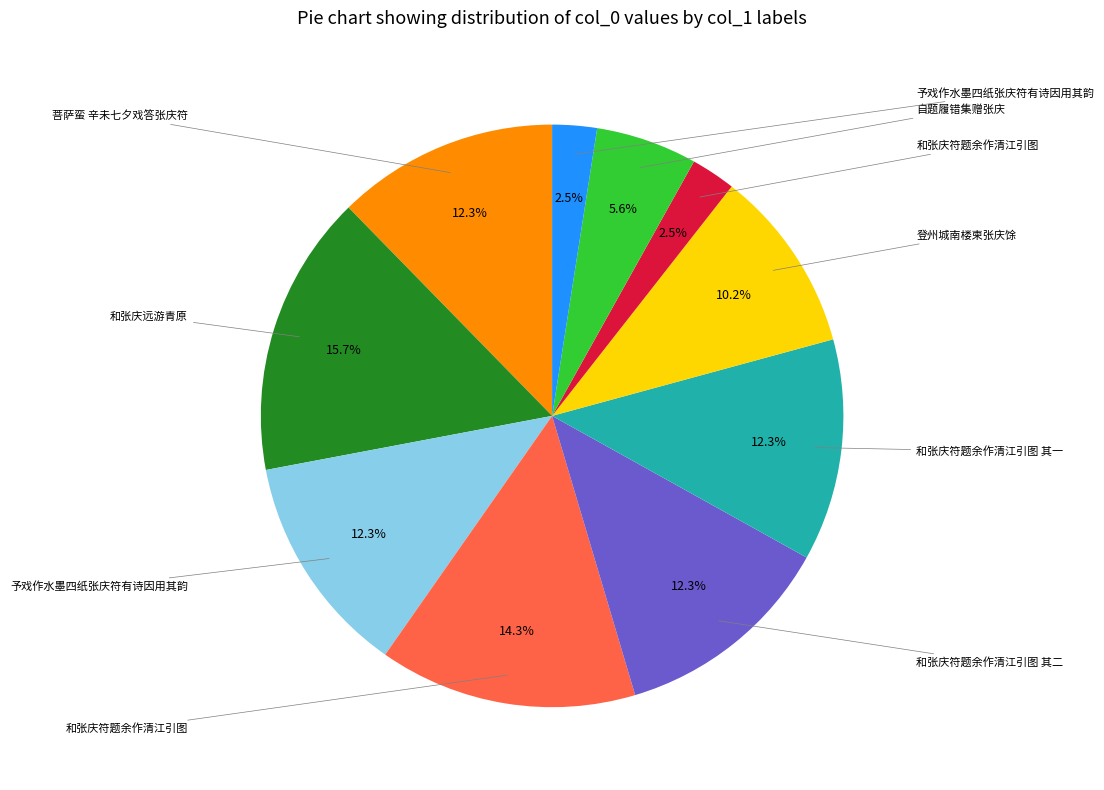

Is there any slice that represents more than half of the pie?

No